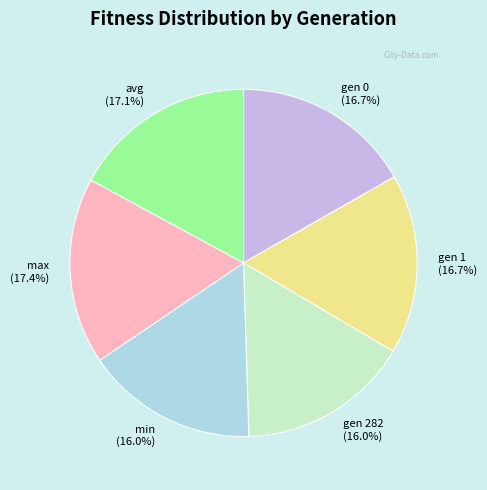

Do gen 0 and gen 1 together represent more than half of the pie?

No